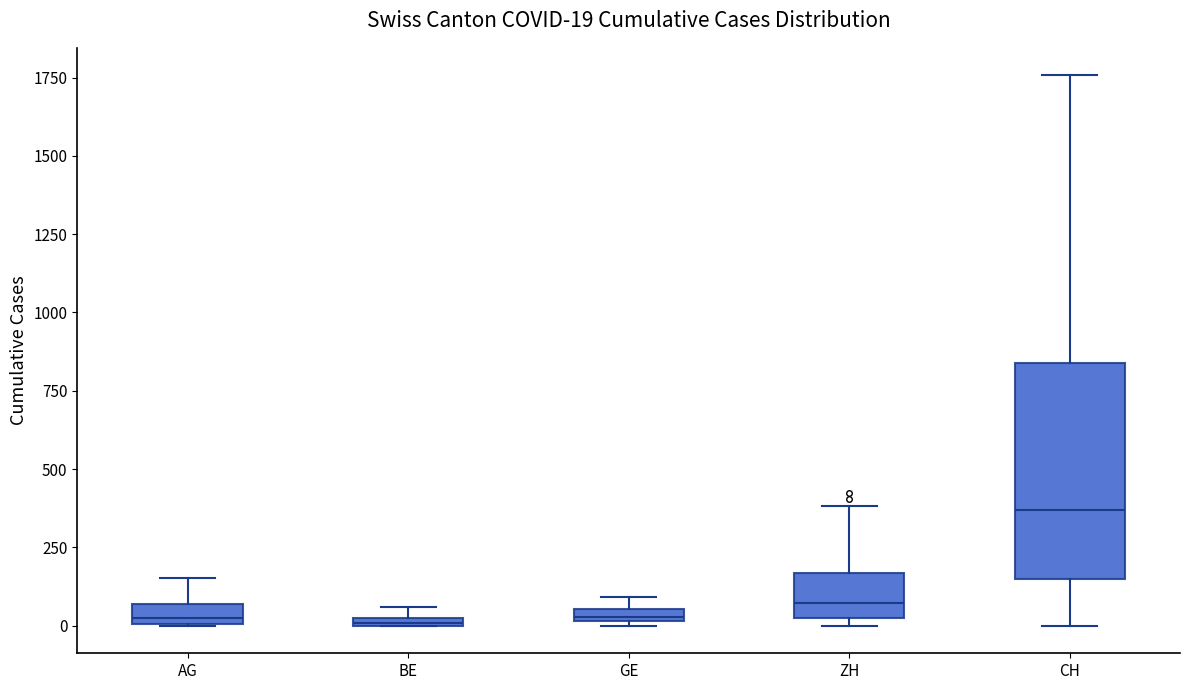

Comparing the boxes themselves (not the whiskers), which one is the tallest?

CH